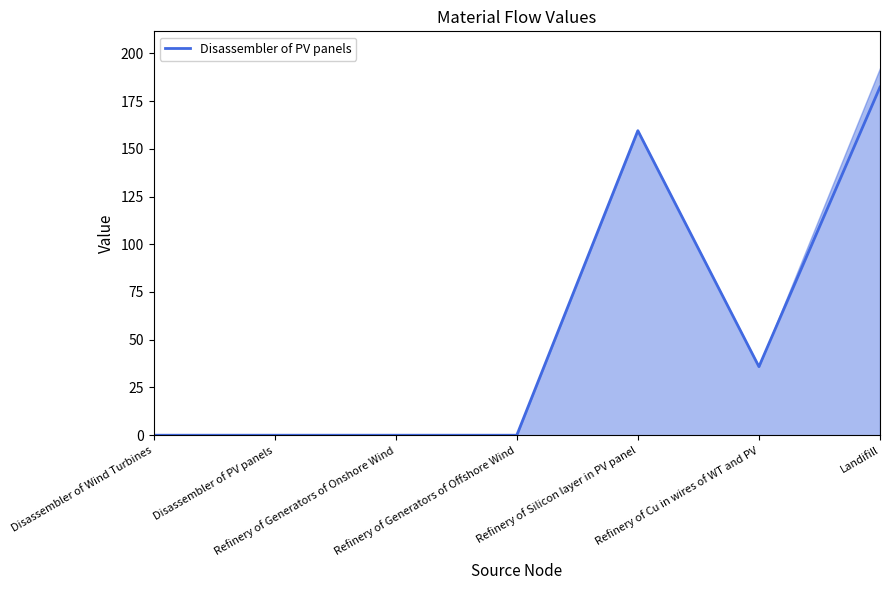

At which category does the chart reach its peak across all series?

Landifill